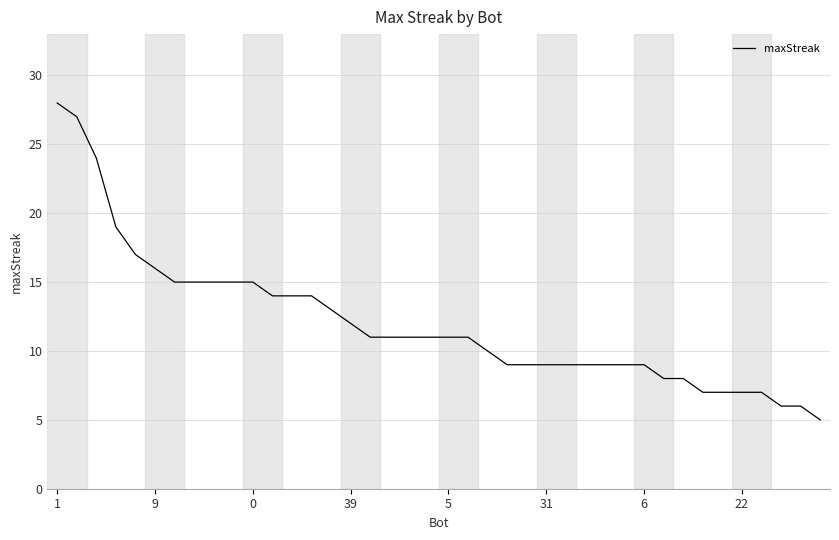

What is the maximum value shown in the chart?

28